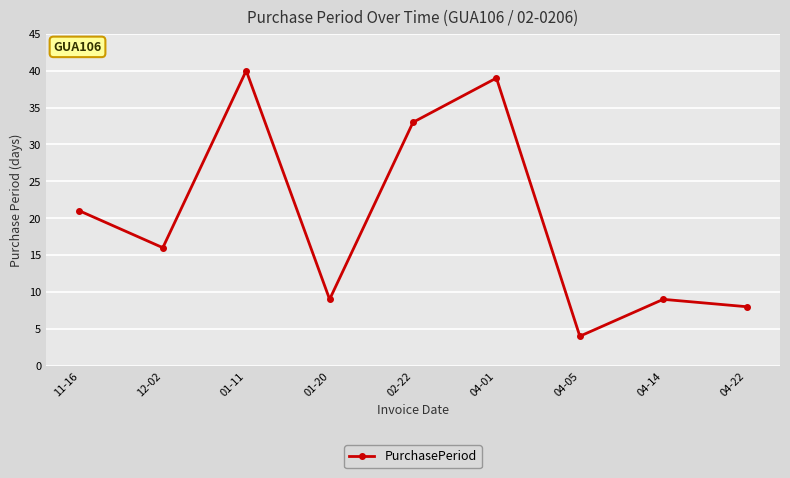

What is the value of the 6th point from the left?

39